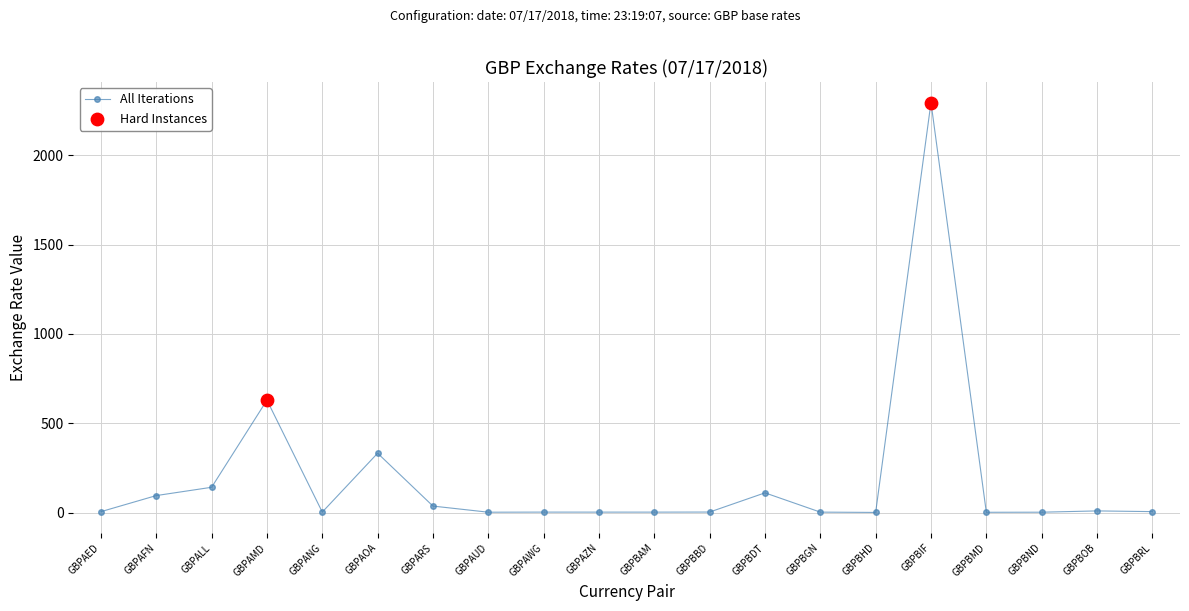

Between GBPBIF and GBPAFN, which is larger?

GBPBIF